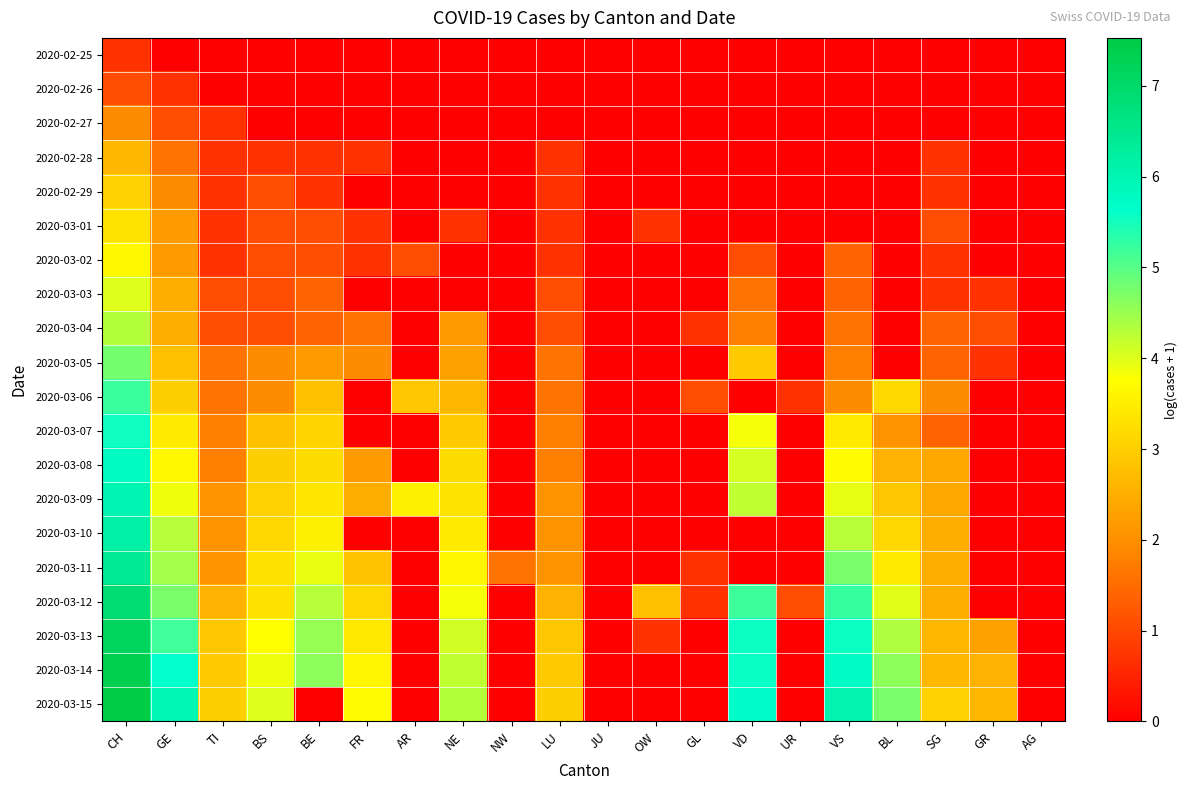

At how many categories does at least one series exceed 6?

2